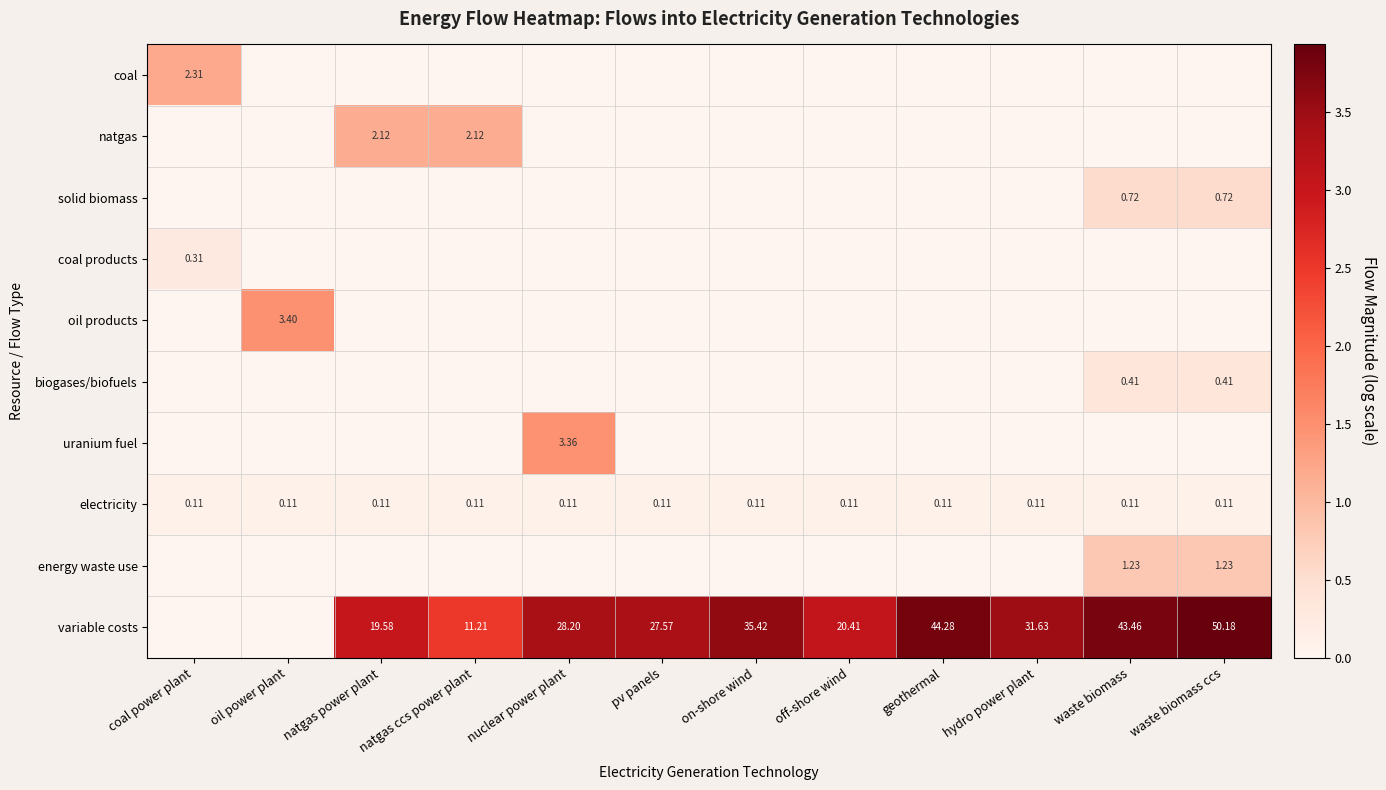

Is it true that uranium fuel equals 0.6 at oil power plant?

False